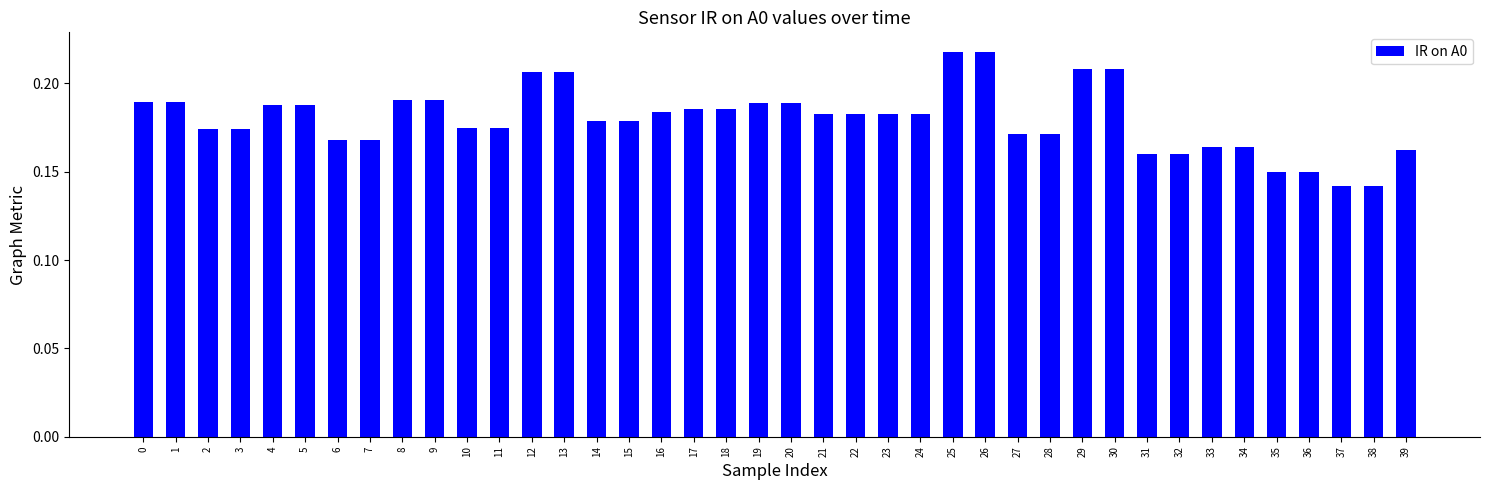

How many categories are shown in the chart?

40